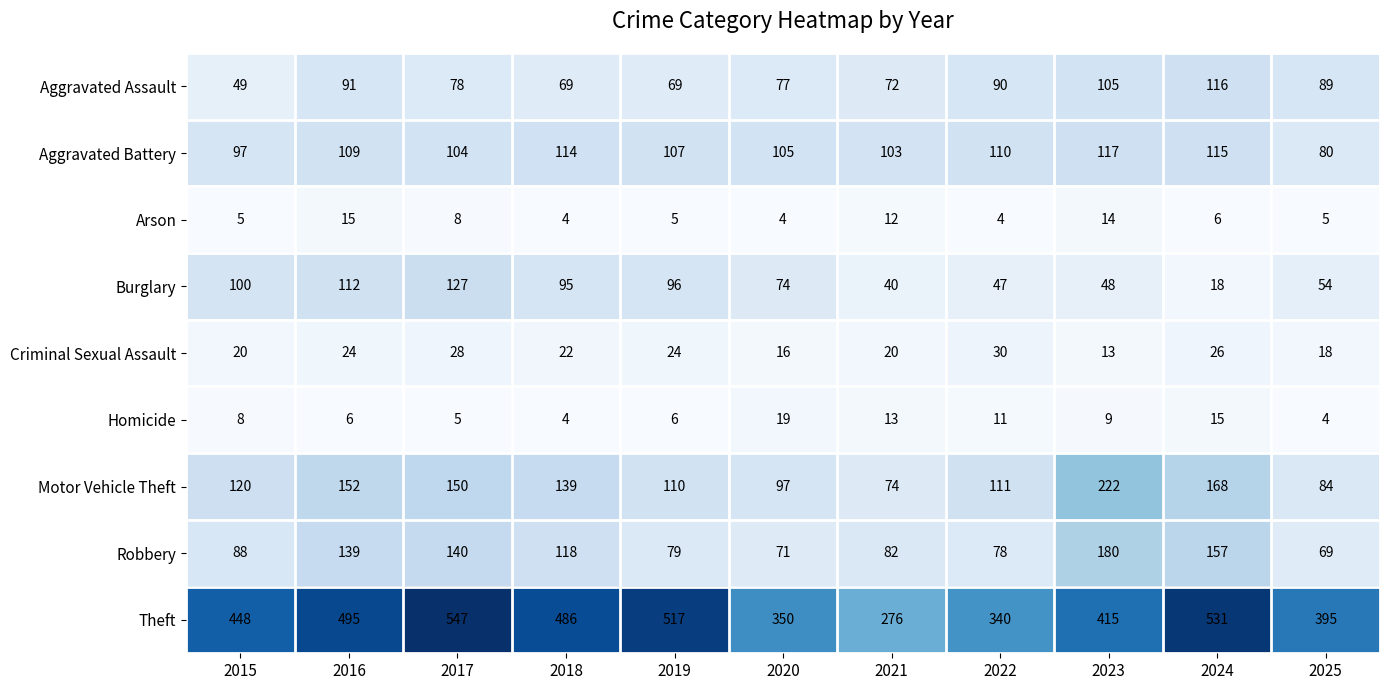

What is the difference between the maximum and minimum values in the Theft series?

271